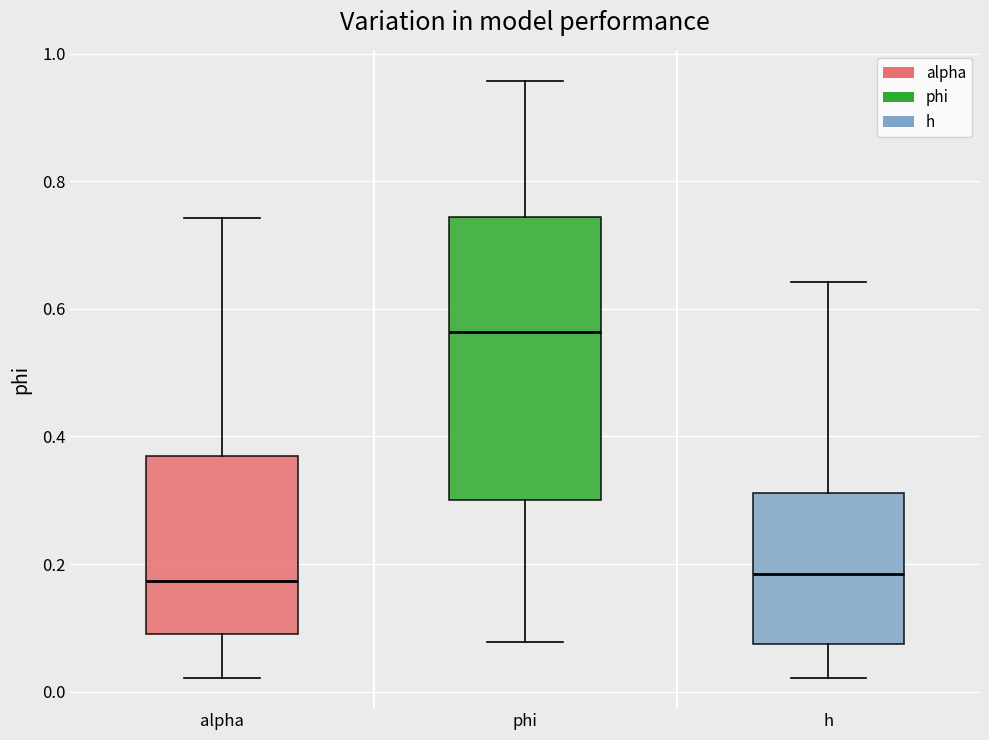

Where is the upper edge of the box for alpha on the y-axis? The values are not printed on the chart, so give them approximately, as read against the axis.

0.36